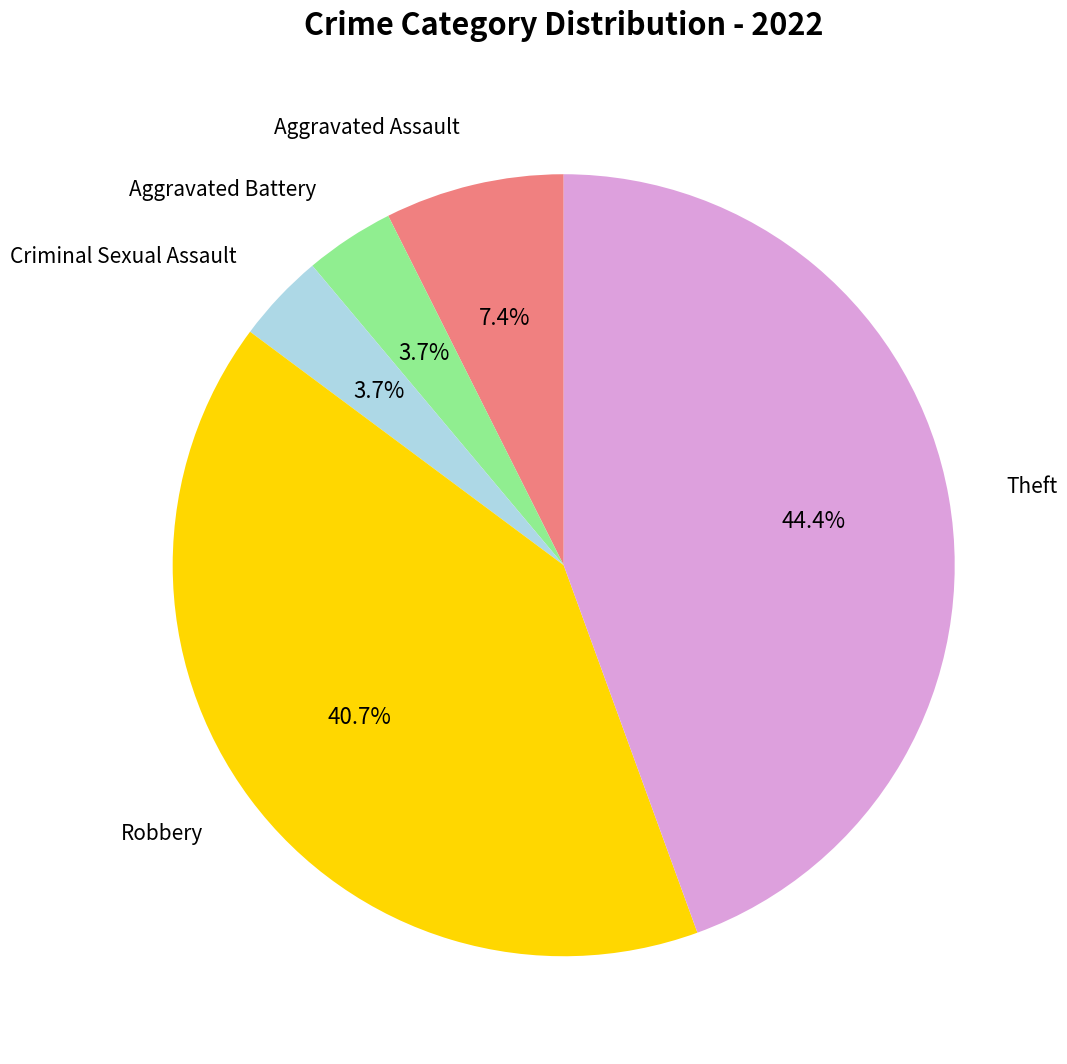

Does any single category account for the majority?

No